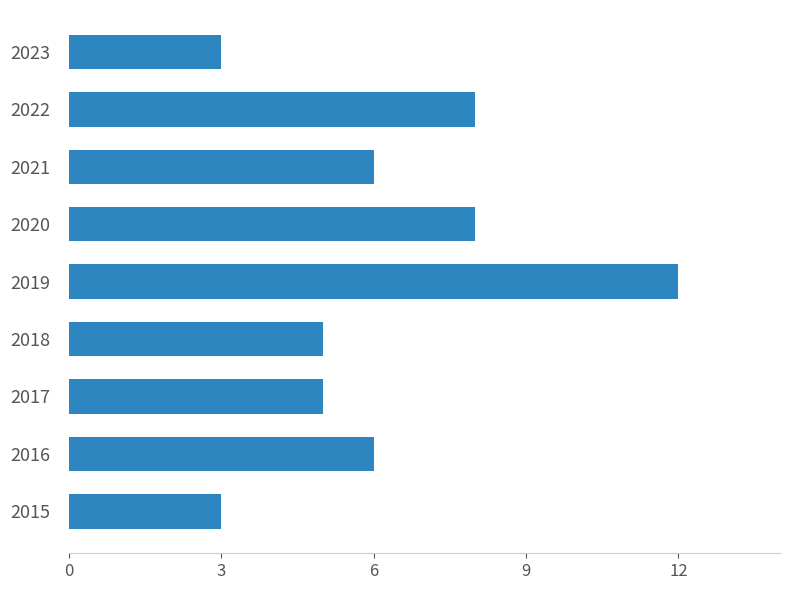

What is the approximate value at 2023?

3